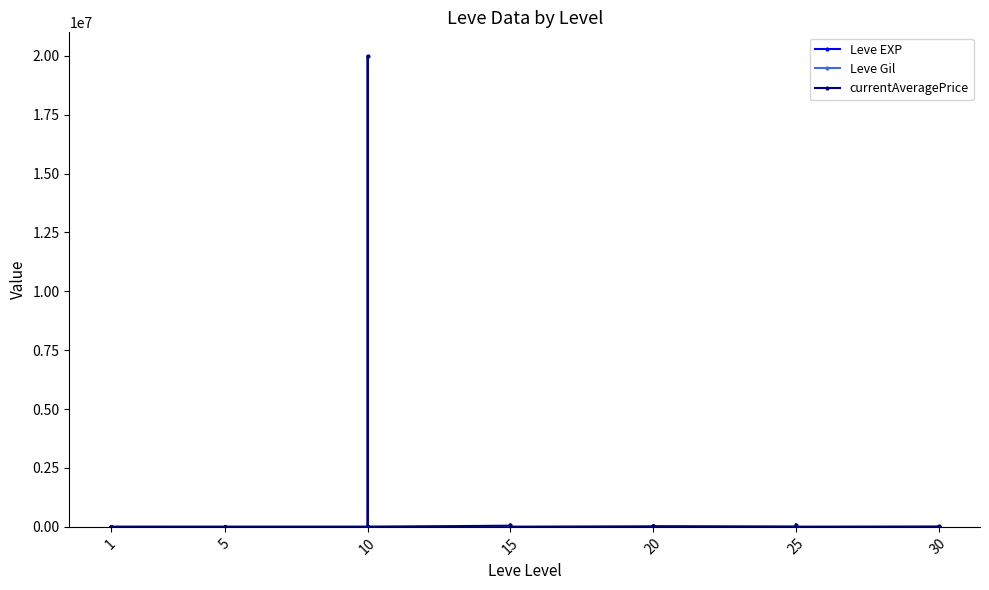

What is the average value of the Leve EXP series?

20